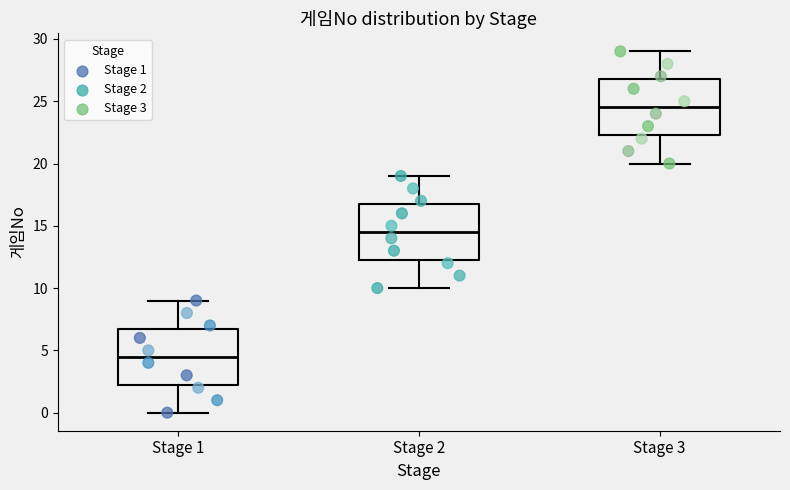

Where does the lower whisker of the box for Stage 3 end on the y-axis? The values are not printed on the chart, so give them approximately, as read against the axis.

20.0